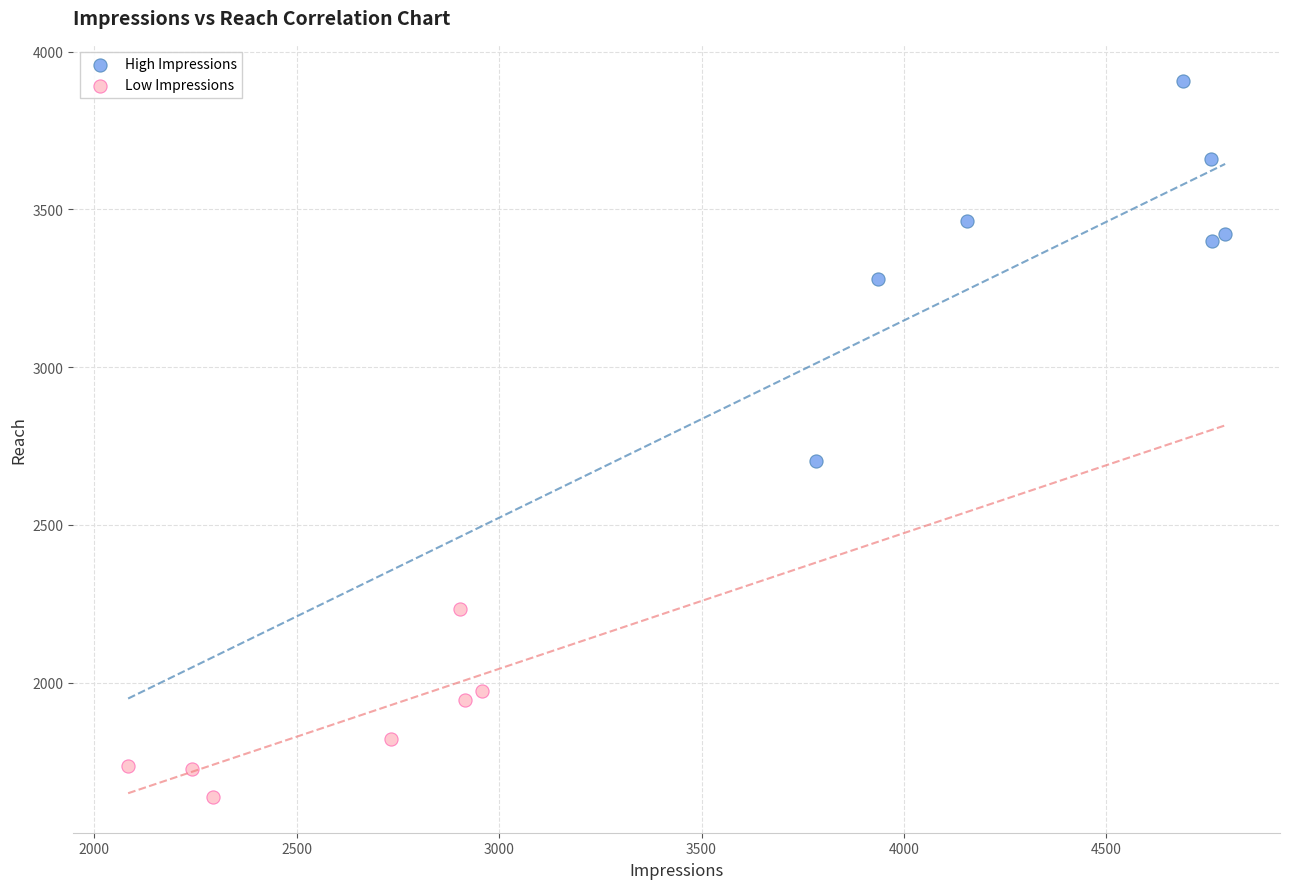

Which series reaches the maximum Y coordinate?

High Impressions